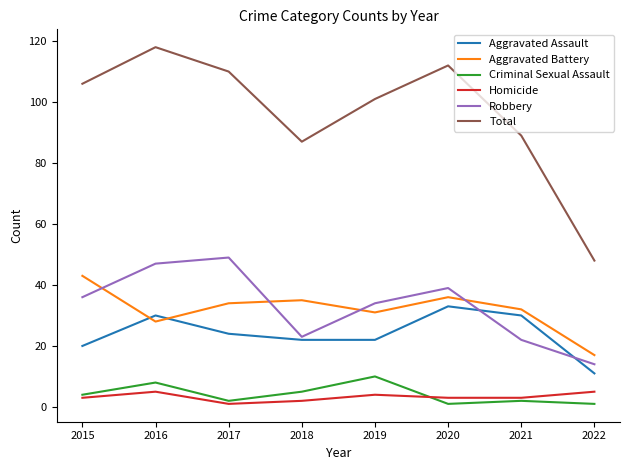

Read the Criminal Sexual Assault value at 2016.

8